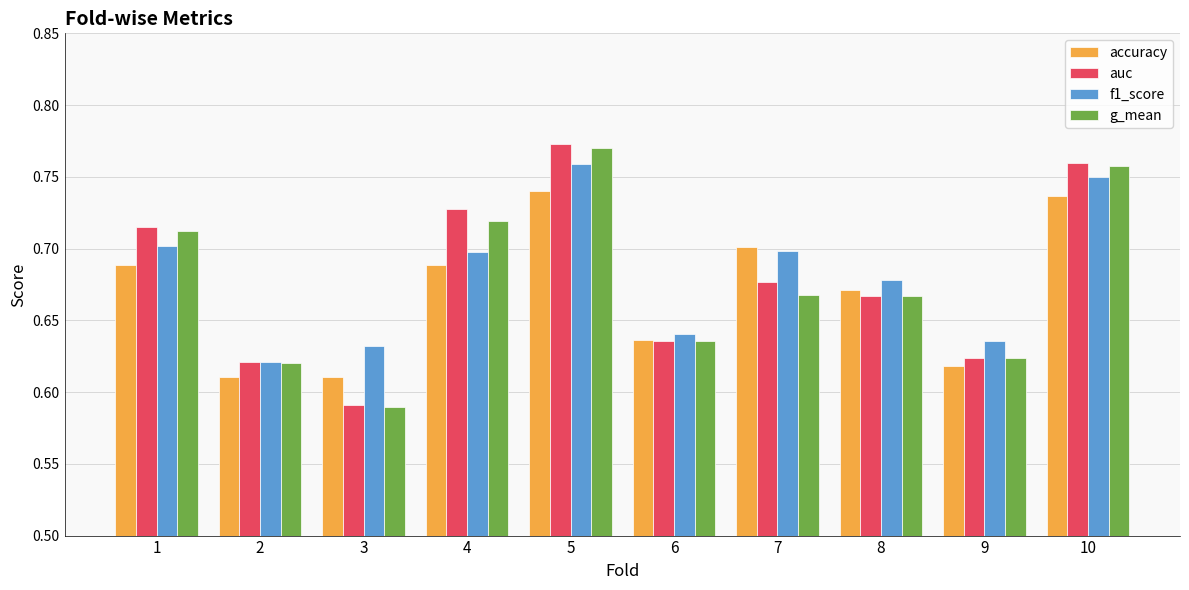

At which label does auc reach its minimum?

3